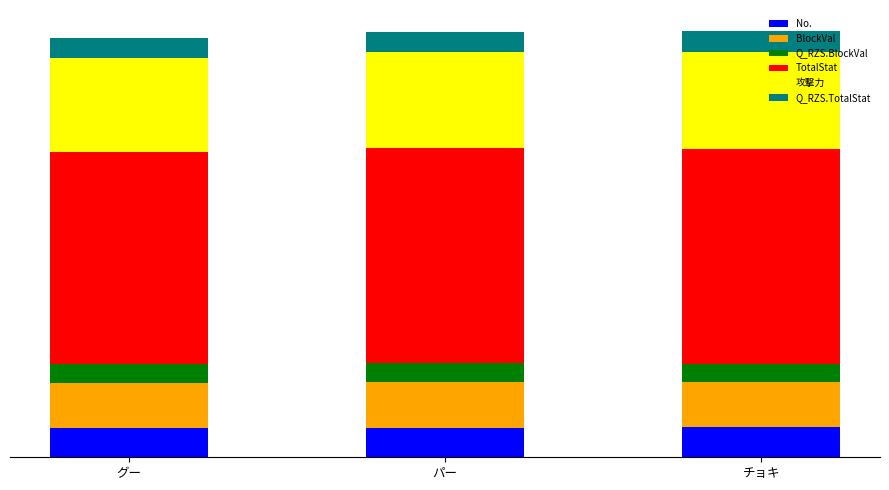

What position from the right is チョキ?

1